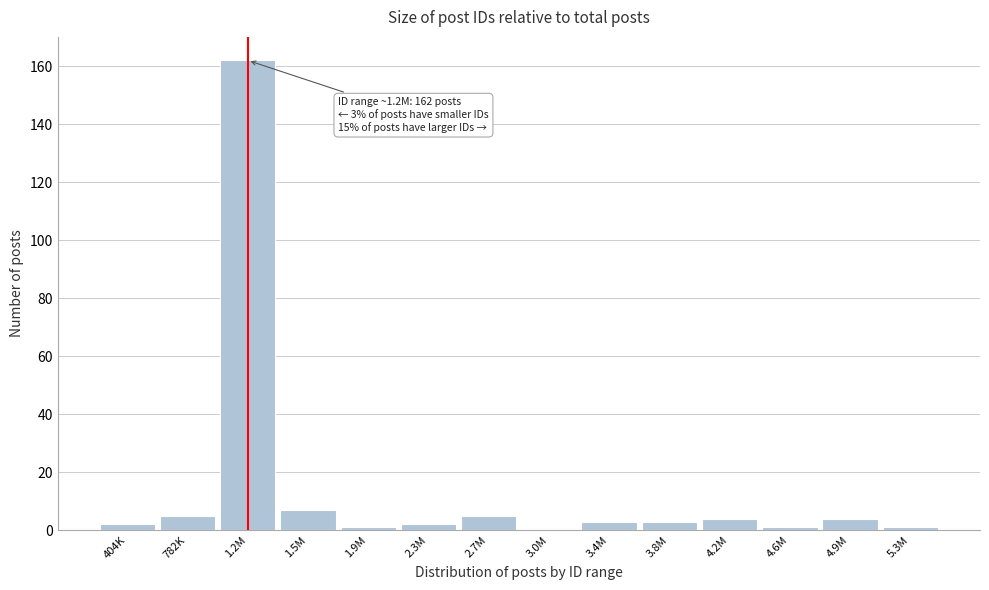

Reading right to left, extract all data points from this chart.

5.3M=1	4.9M=4	4.6M=1	4.2M=4	3.8M=3	3.4M=3	3.0M=0	2.7M=5	2.3M=2	1.9M=1	1.5M=7	1.2M=162	782K=5	404K=2